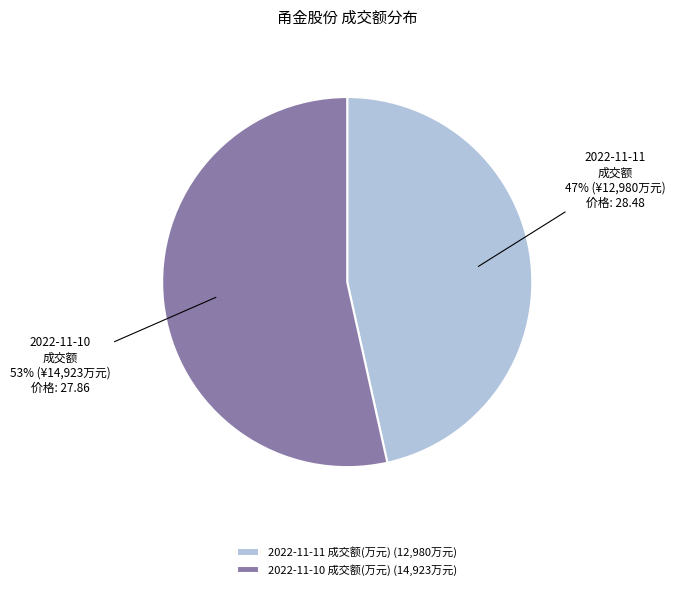

To the nearest percent, what portion does 2022-11-11 成交额(万元) represent?

47%